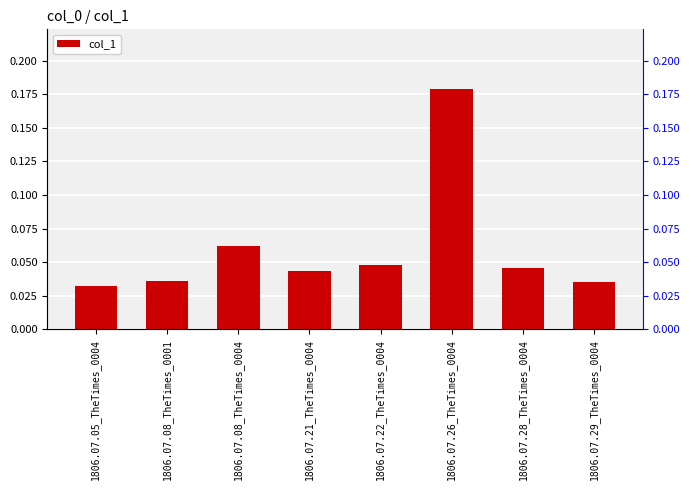

What is the sum of the values at 1806.07.05_TheTimes_0004 and 1806.07.29_TheTimes_0004?

0.1